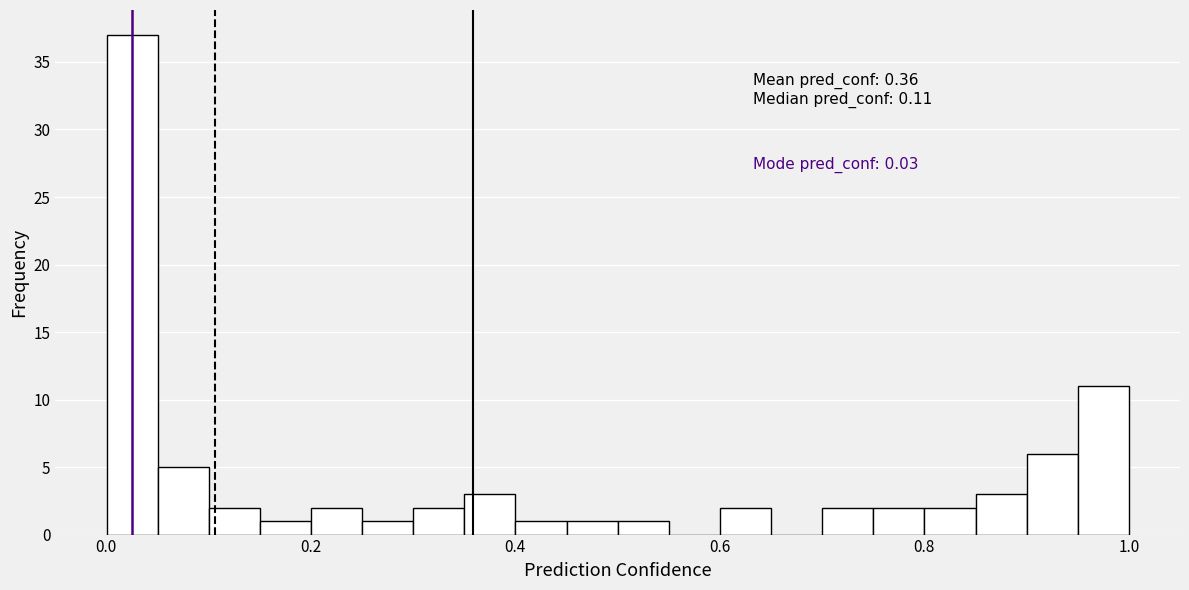

Read against the x-axis, roughly where is the centre of the tallest bar?

0.02